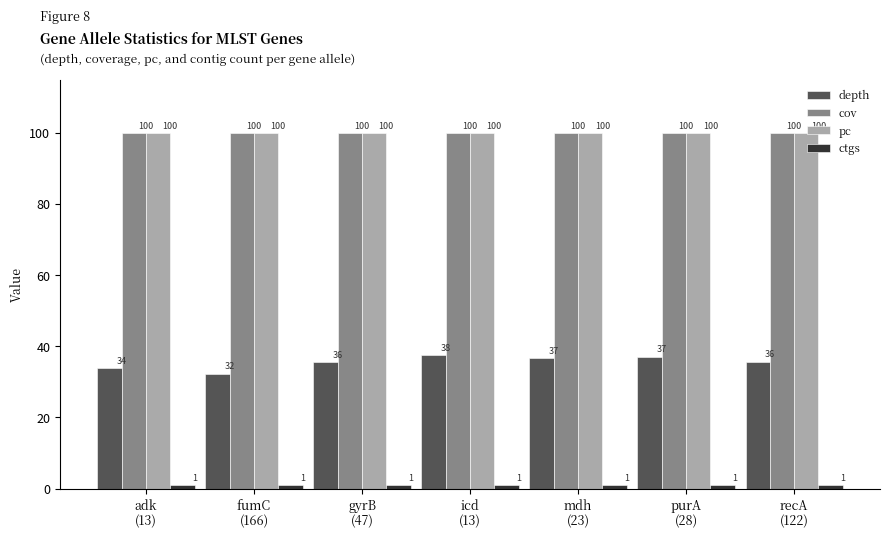

What is the minimum value for pc?

100.0